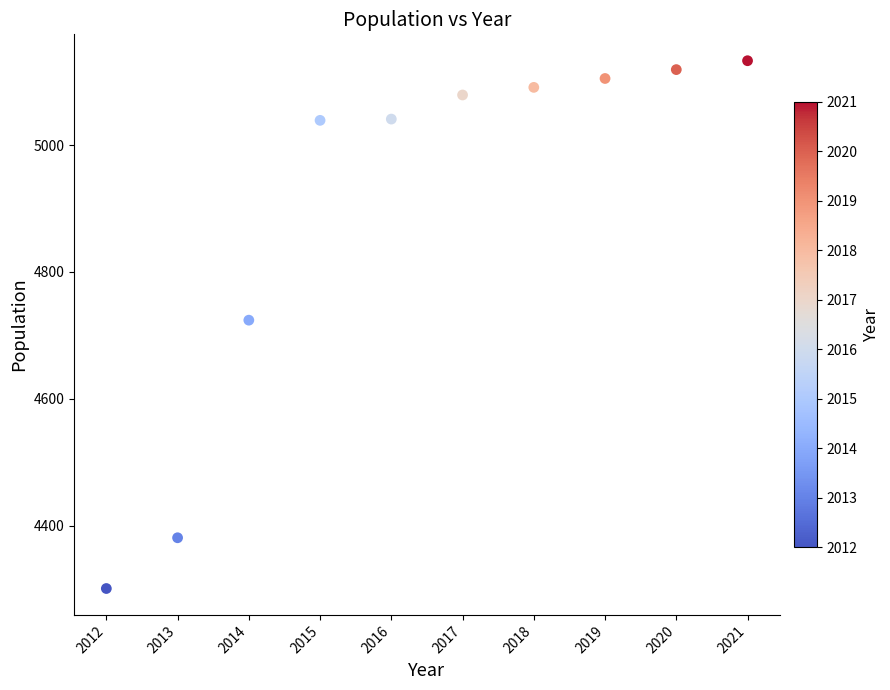

What is the range of X values (max minus min)?

9